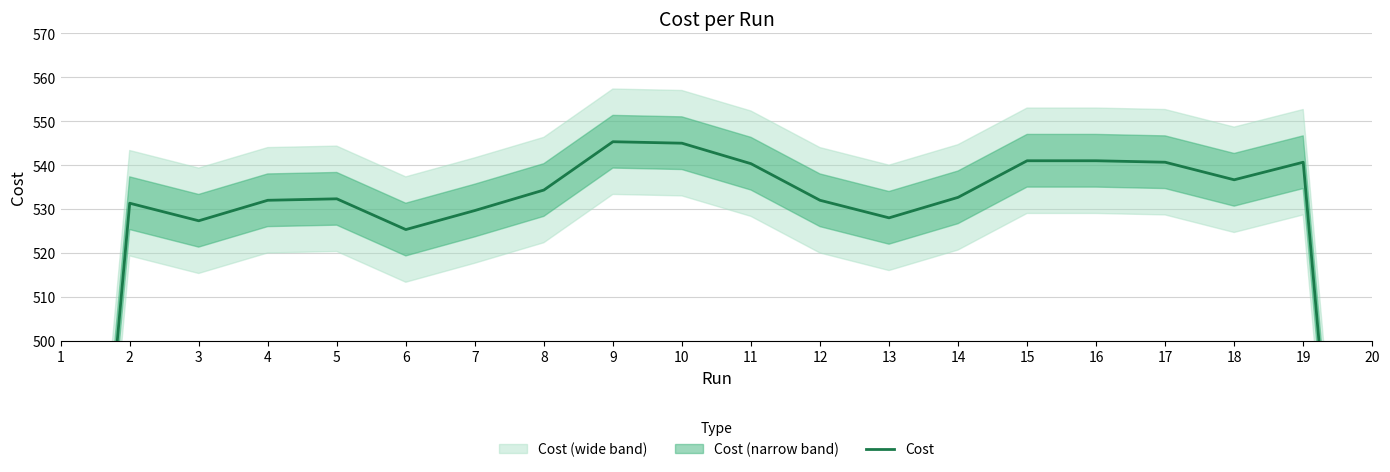

Reading left to right, extract all data points from this chart.

1=357.3	2=531.3	3=527.3	4=532.0	5=532.3	6=525.3	7=529.7	8=534.3	9=545.3	10=545.0	11=540.3	12=532.0	13=528.0	14=532.7	15=541.0	16=541.0	17=540.7	18=536.7	19=540.7	20=362.0